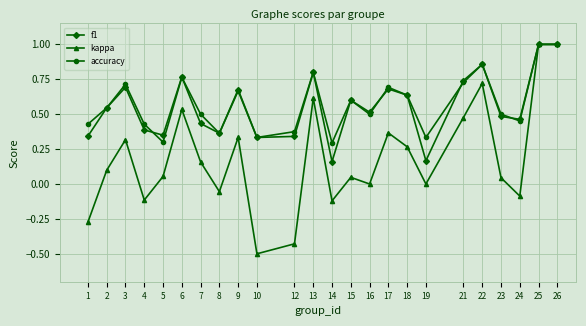

Is the value of kappa at 21 greater than the value of accuracy at 5?

Yes